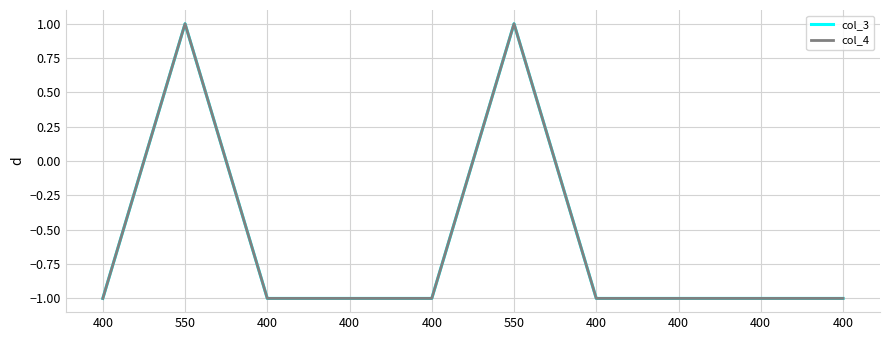

Which category has the lowest value in the col_3 series?

400